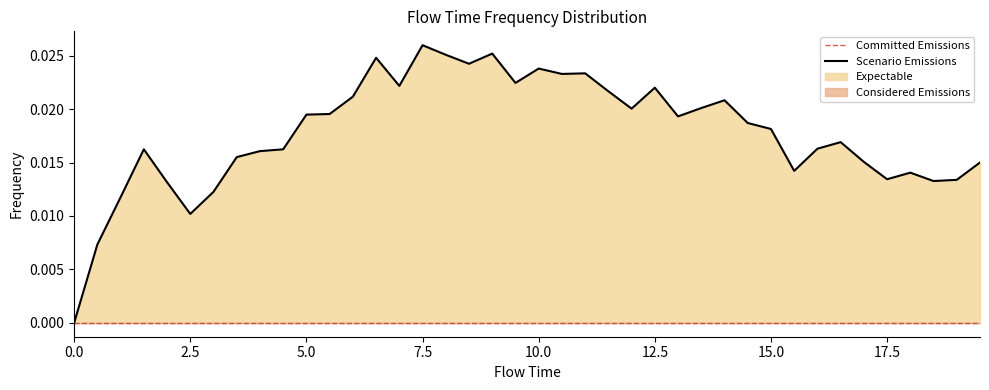

The value at 6.0 is 0.0. True or false?

False